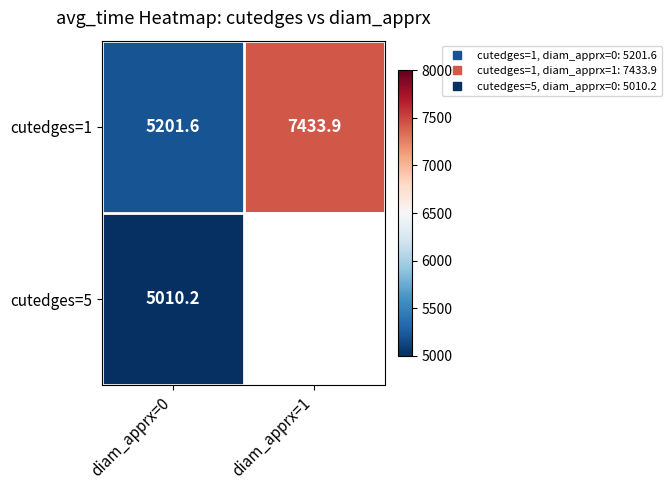

At how many categories does at least one series exceed 5682?

1